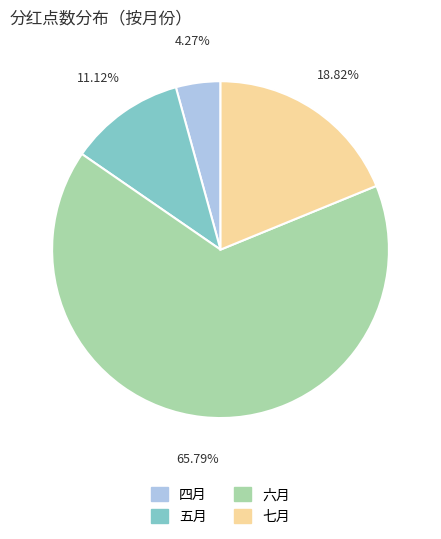

To the nearest percent, what is the difference between the 六月 and 四月 slice percentages?

62%